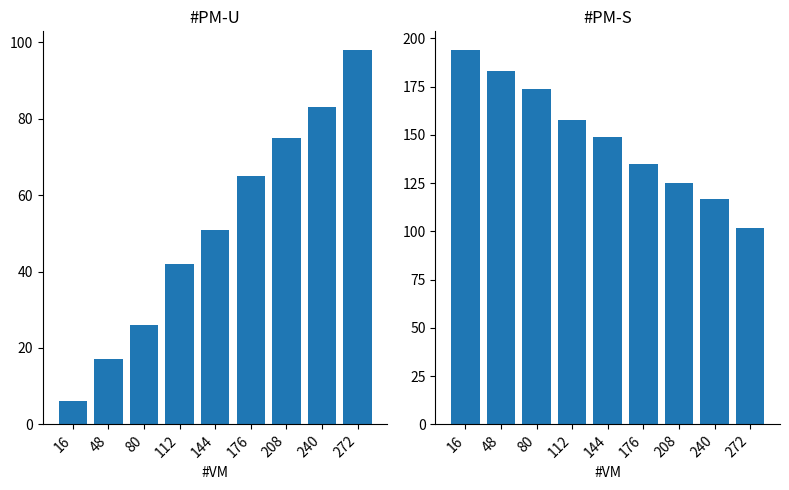

How many bars are there in each group?

2